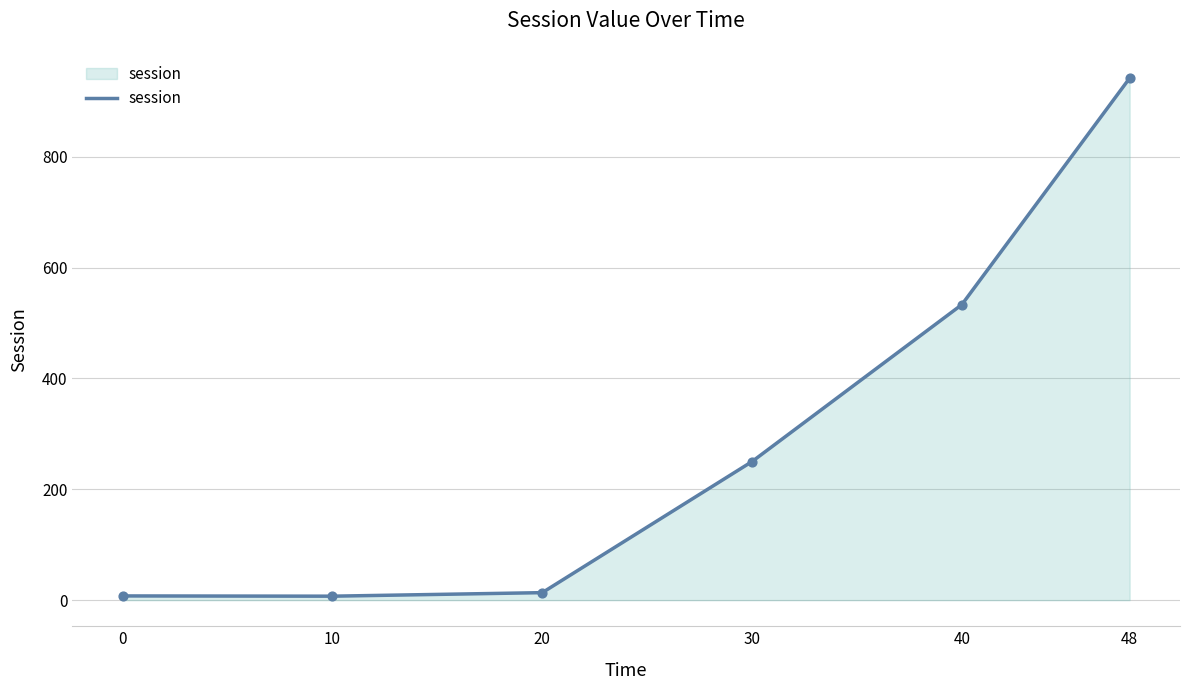

Between 30 and 48, which is larger?

48